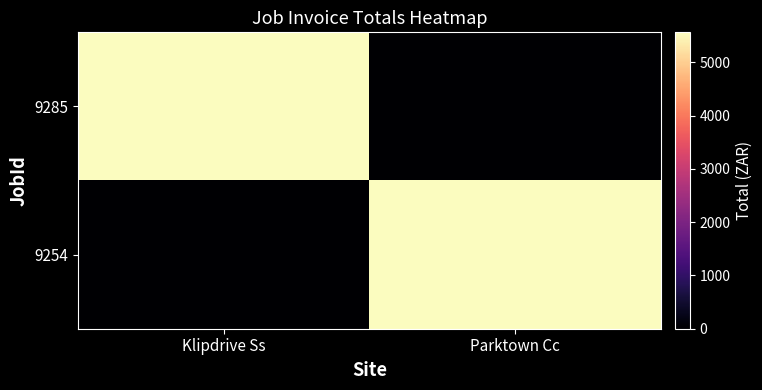

Which series has the widest spread of values?

9285